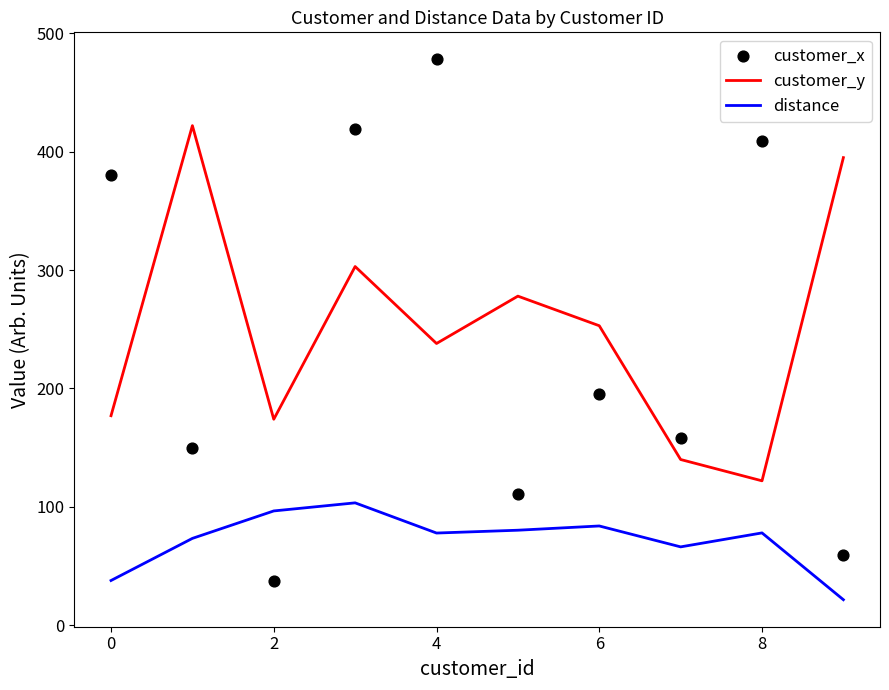

What is the maximum value for customer_y?

422.0